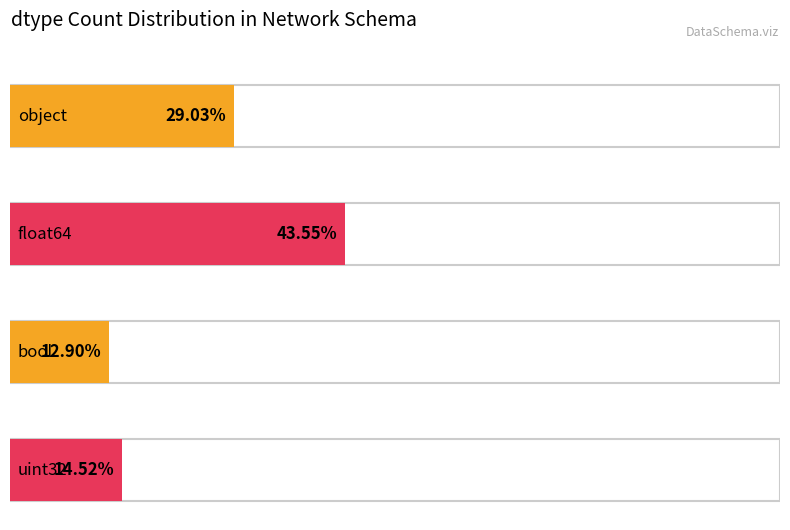

How many series are shown in this chart?

1